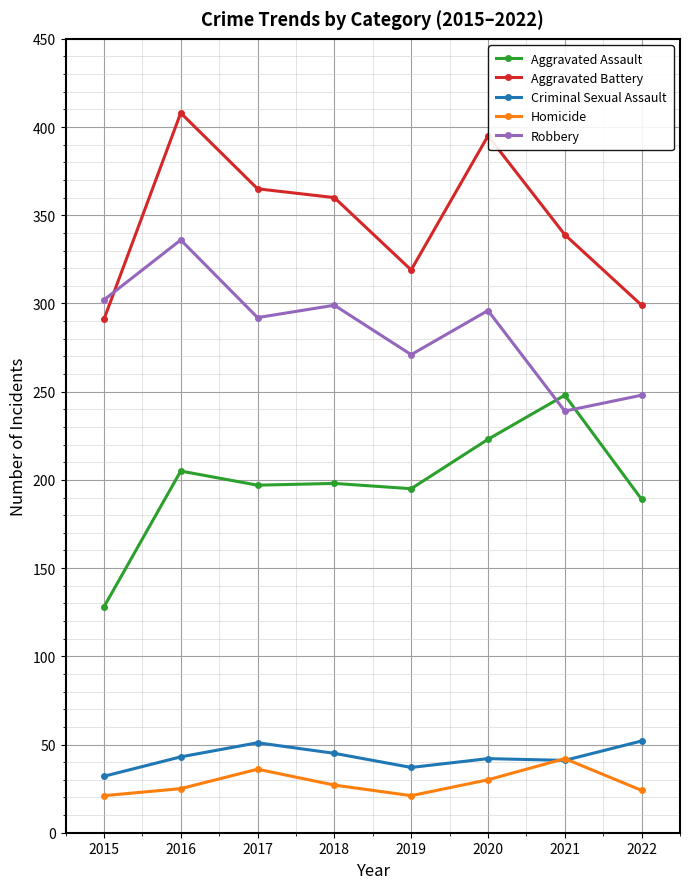

How many lines are shown in the chart?

5